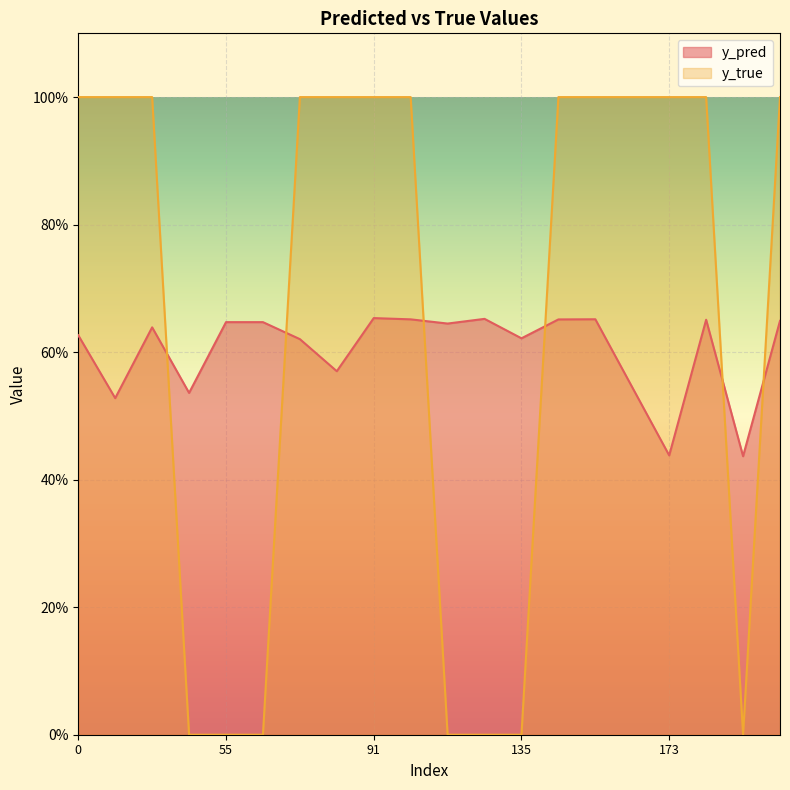

Rank the categories by y_pred value from lowest to highest.

185, 173, 29, 43, 168, 81, 70, 135, 0, 31, 119, 55, 66, 186, 177, 140, 99, 154, 134, 91